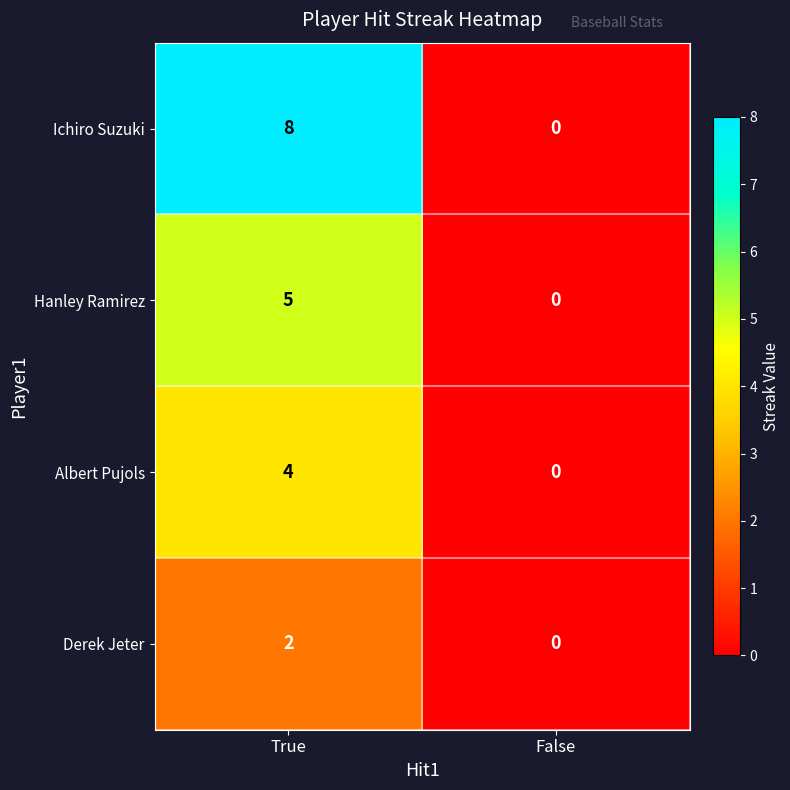

At how many categories does at least one series exceed 1?

1